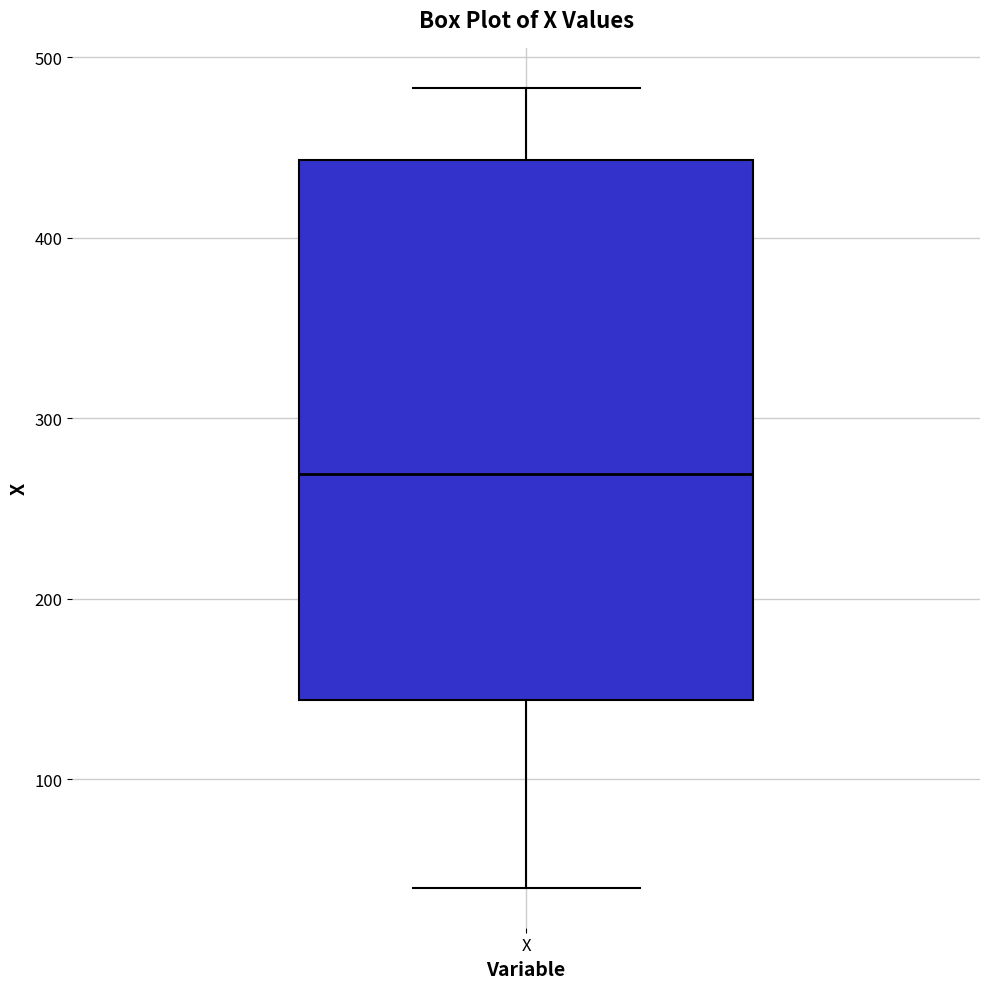

Where is the upper edge of the box for X on the y-axis? The values are not printed on the chart, so give them approximately, as read against the axis.

440